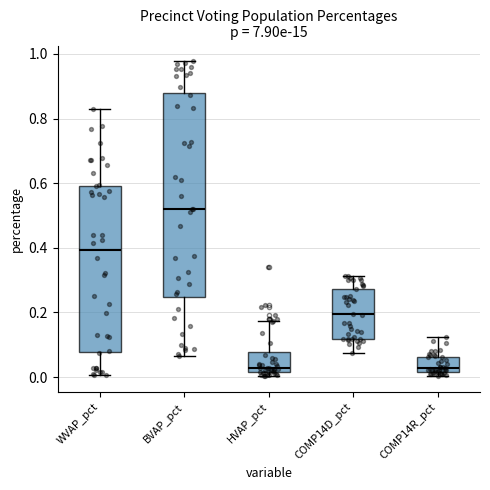

Comparing the boxes themselves (not the whiskers), which one is the tallest?

BVAP_pct